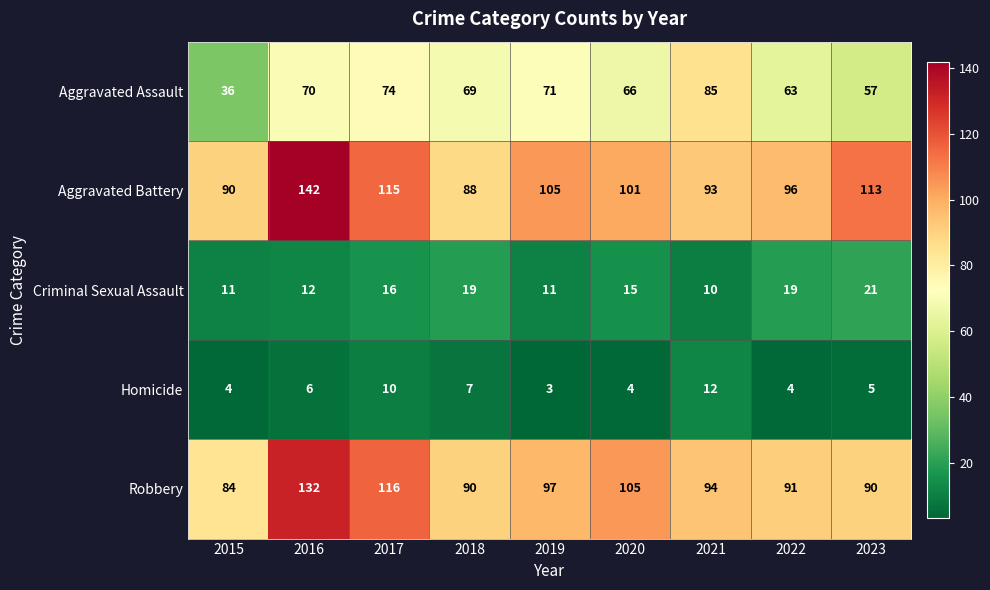

Count the number of data series in this chart.

5